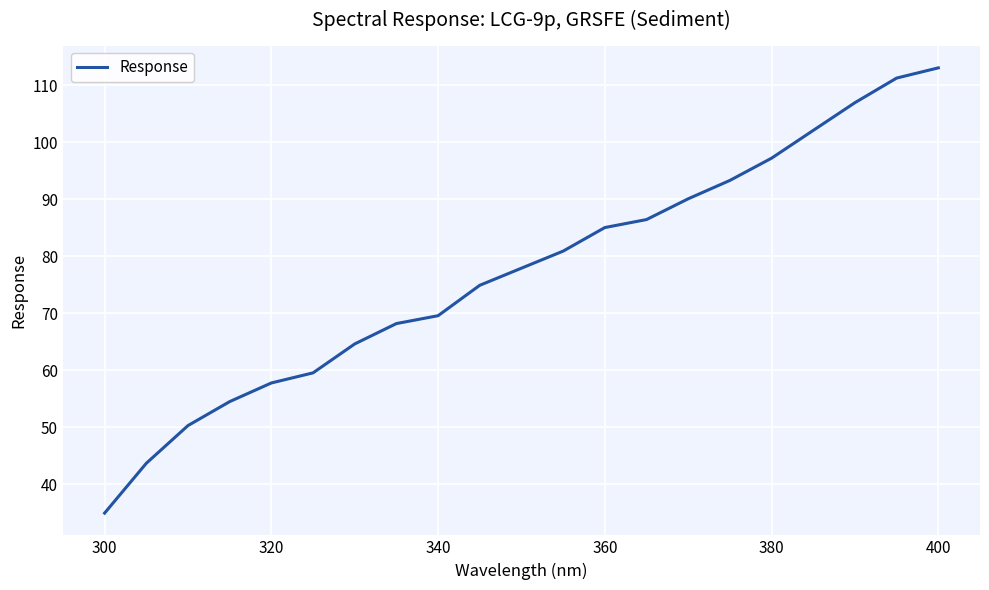

What is the difference between the maximum and minimum values?

78.0